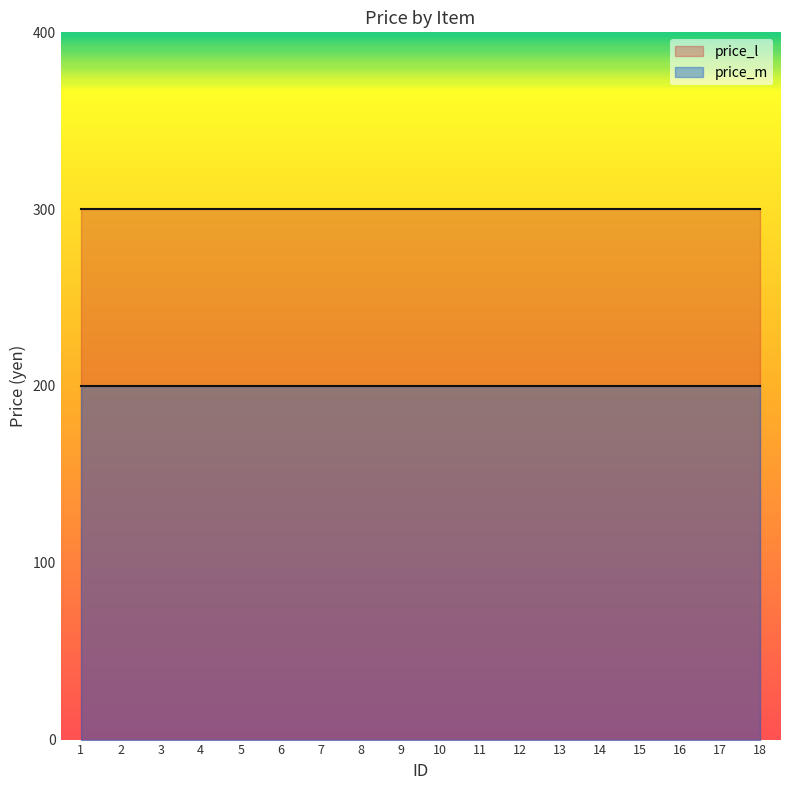

Which series has the widest spread of values?

price_l